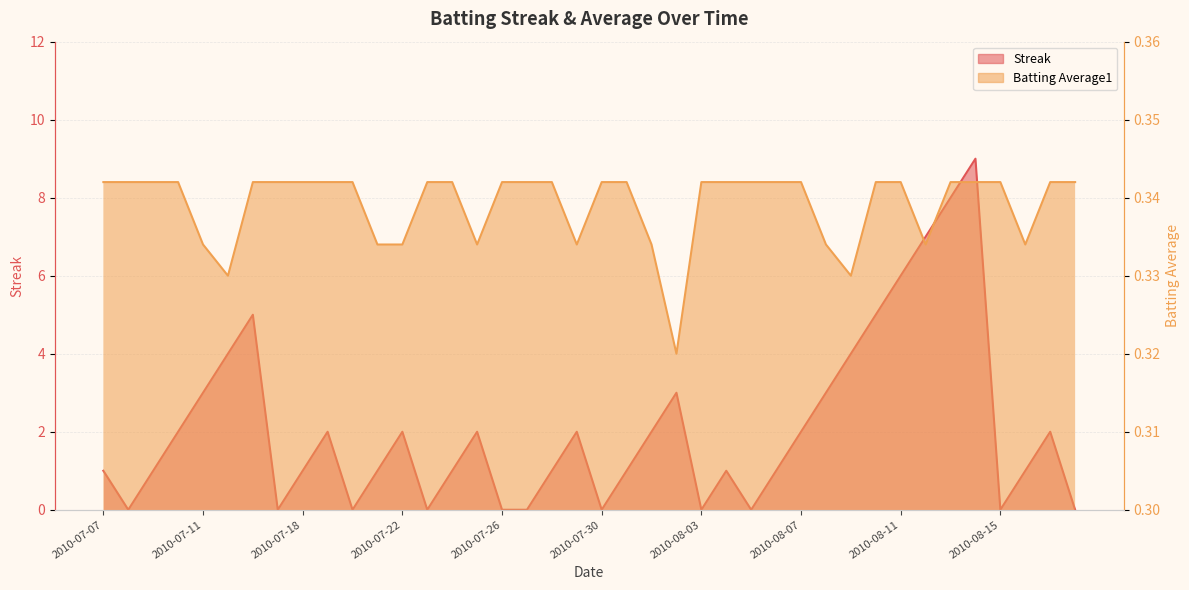

How many lines are shown in the chart?

2